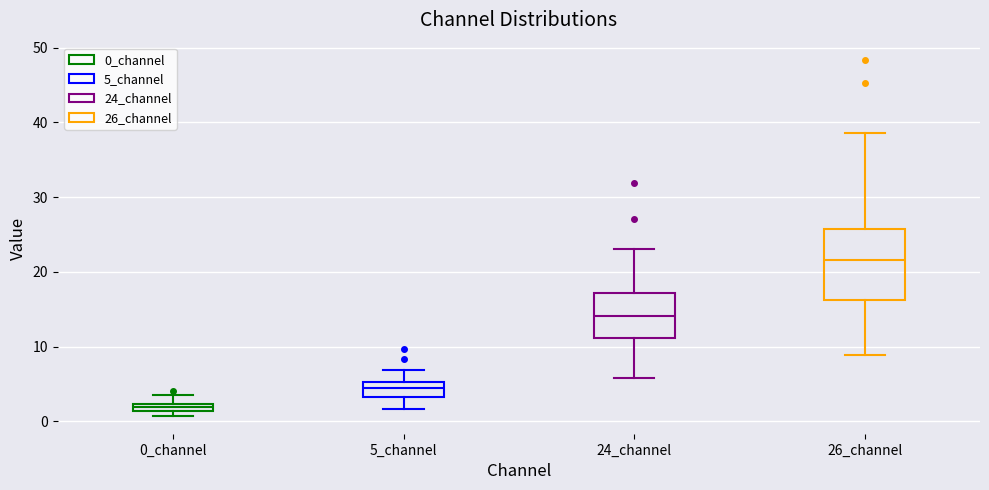

Where is the upper edge of the box for 0_channel on the y-axis? The values are not printed on the chart, so give them approximately, as read against the axis.

2